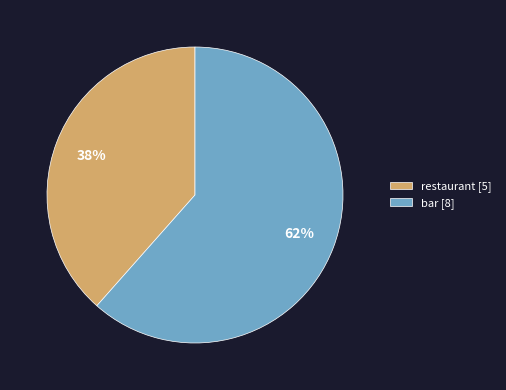

To the nearest percent, what portion does restaurant represent?

38%